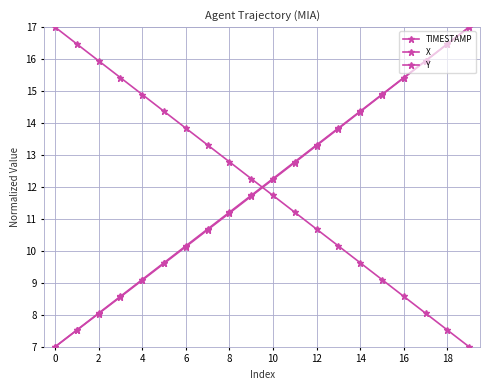

Reading left to right, what are all the values shown in this chart?

TIMESTAMP: 7.0	7.5	8.1	8.6	9.1	9.6	10.2	10.7	11.2	11.7	12.3	12.8	13.3	13.8	14.4	14.9	15.4	15.9	16.5	17.0
X: 7.0	7.5	8.0	8.6	9.1	9.6	10.1	10.7	11.2	11.7	12.2	12.8	13.3	13.8	14.4	14.9	15.4	15.9	16.5	17.0
Y: 17.0	16.5	15.9	15.4	14.9	14.4	13.8	13.3	12.8	12.3	11.7	11.2	10.7	10.2	9.6	9.1	8.6	8.1	7.5	7.0